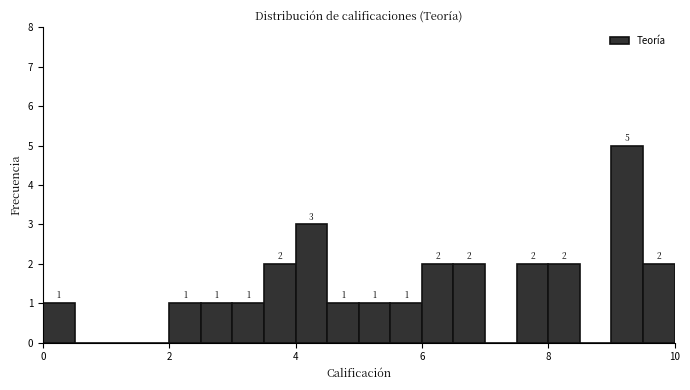

Read against the x-axis, roughly where is the centre of the tallest bar?

9.2